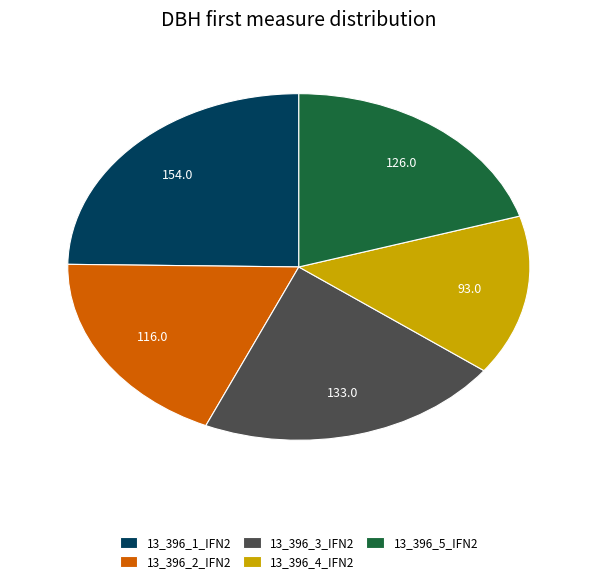

Does any single category account for the majority?

No